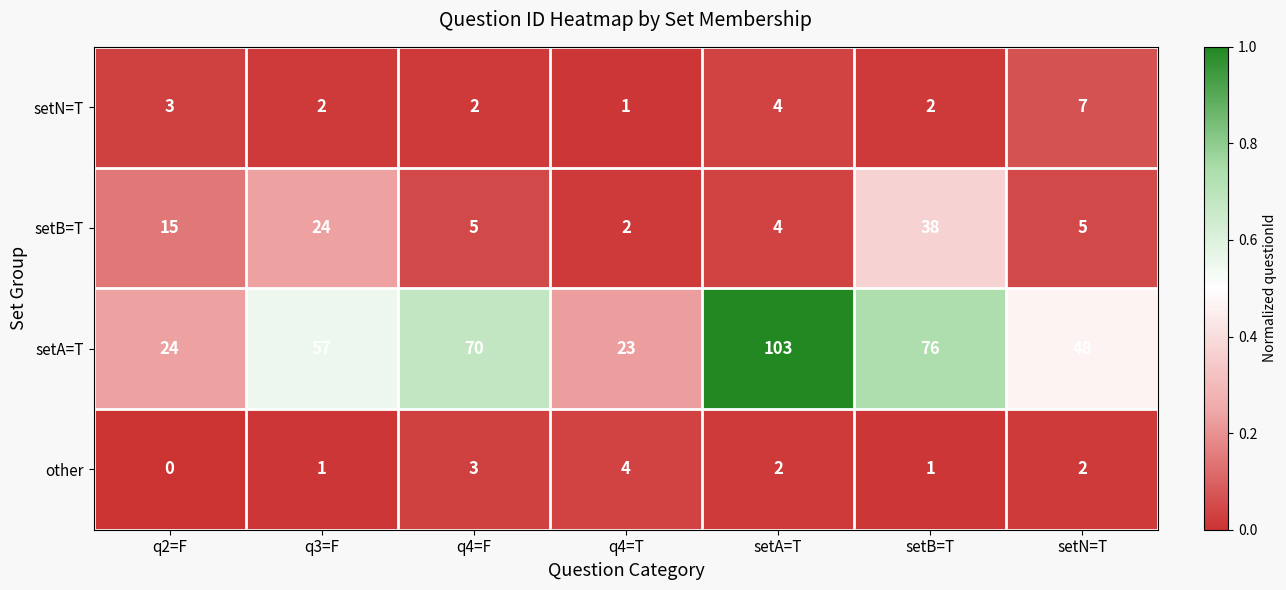

What is the maximum value for setN=T?

7